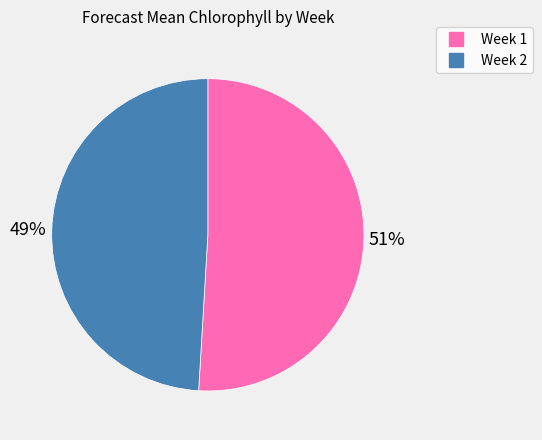

Is the sum of Week 1 and Week 2 greater than half?

Yes